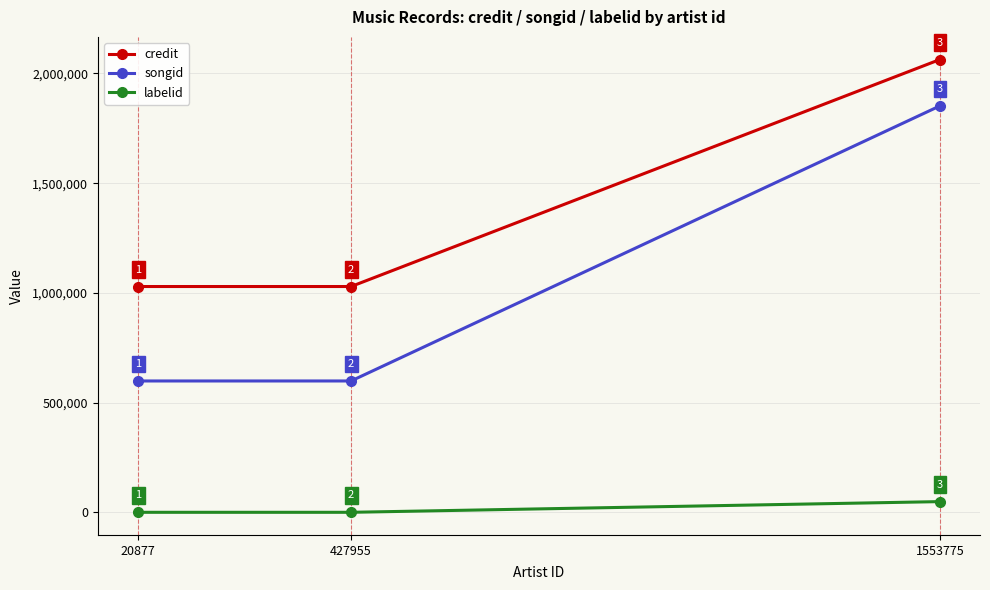

Between 20877 and 1553775, which series saw the biggest shift?

songid